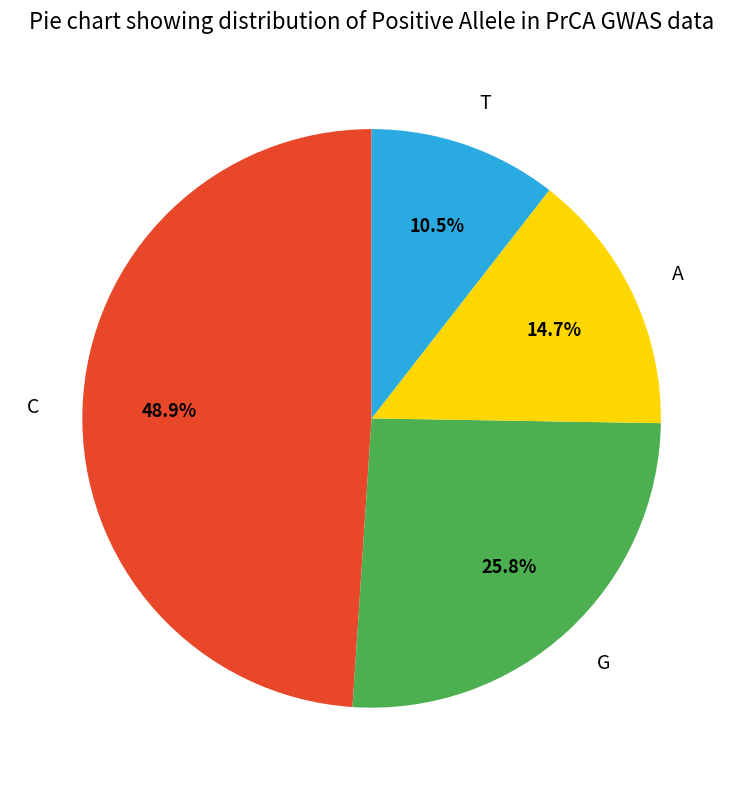

True or false: T accounts for 22% of the total.

False